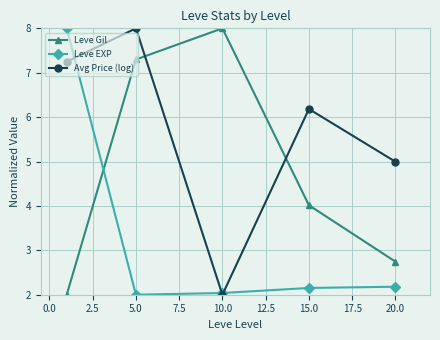

What is the difference between the second highest and second lowest values in the Leve EXP series?

0.1